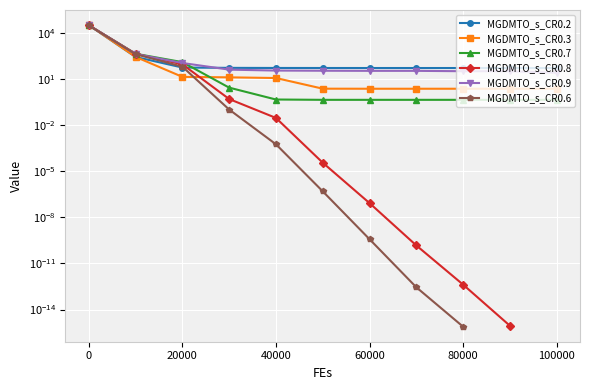

What is the value of the MGDMTO_s_CR0.9 point at the 4th from the left?

39.6